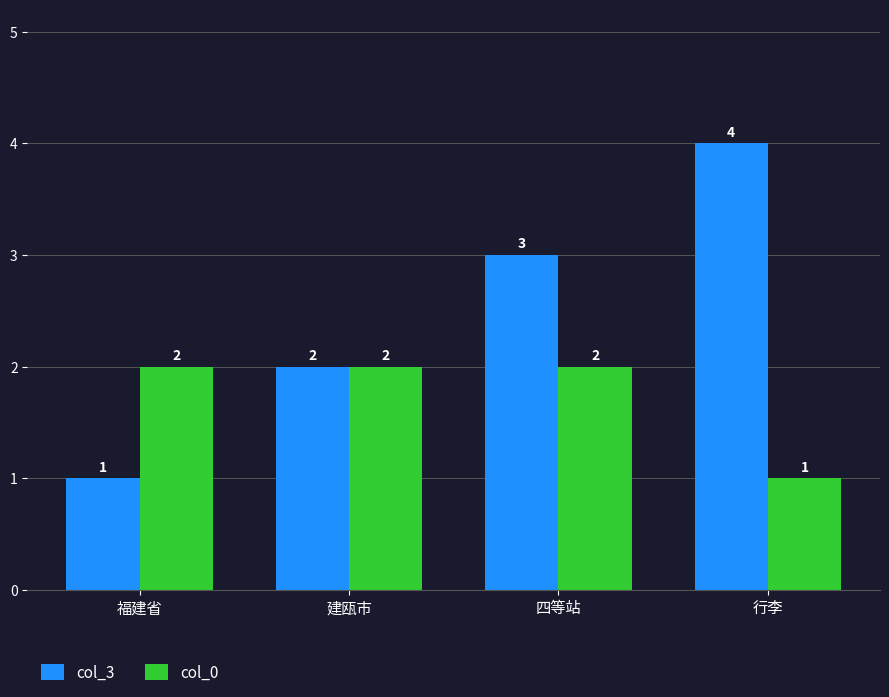

Reading left to right, extract all data points from this chart.

col_3: 1	2	3	4
col_0: 2	2	2	1